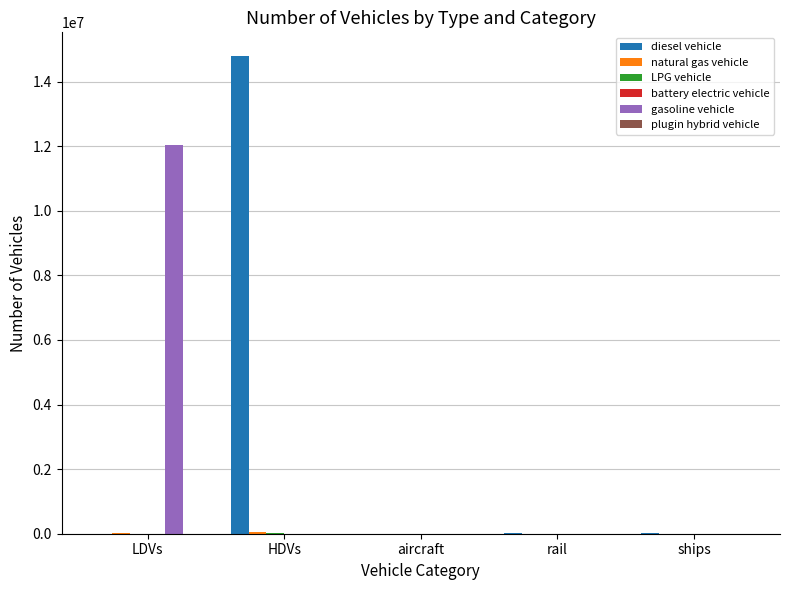

What is the sum of all gasoline vehicle values?

12021582.5